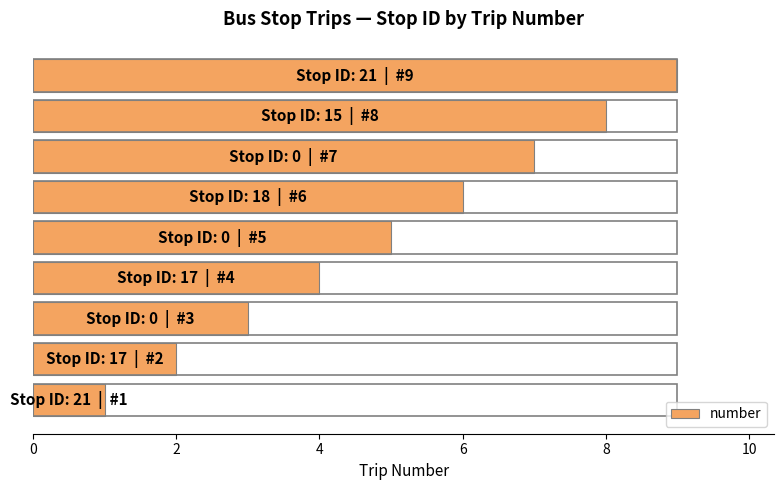

What is the maximum value shown in the chart?

9